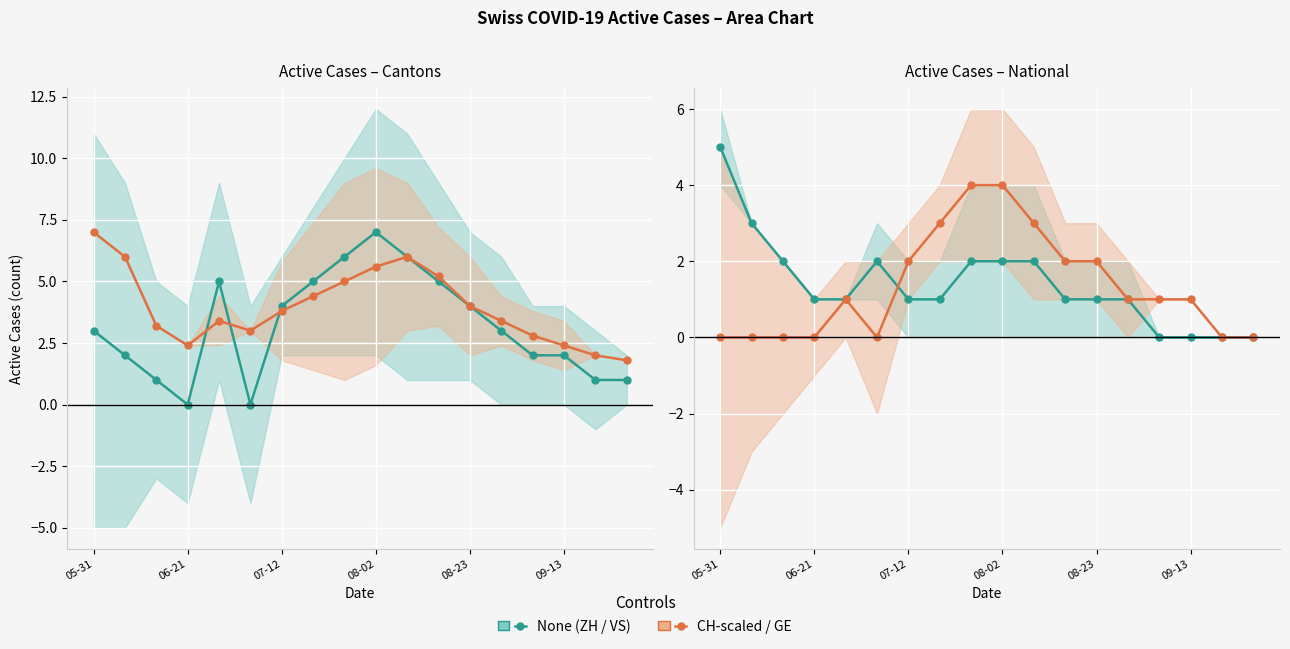

What is the spread (max minus min) of values at 07-12?

1